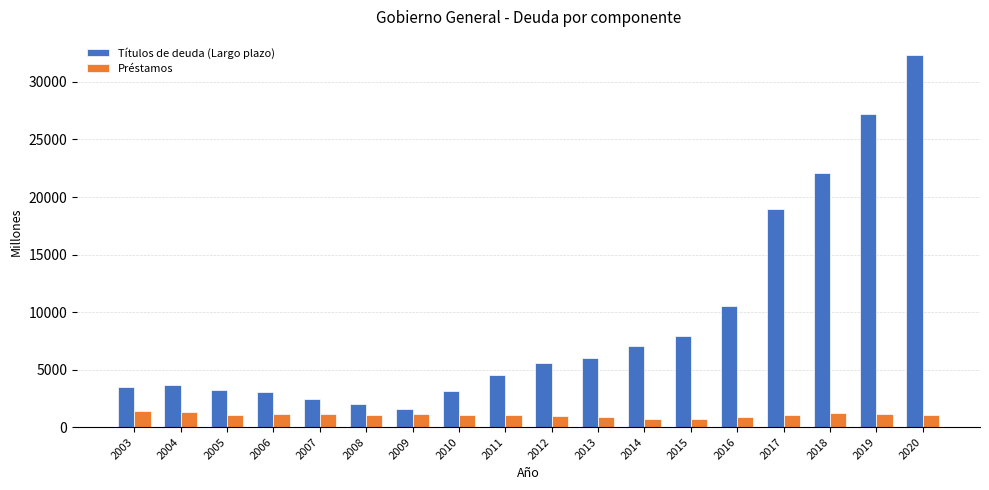

What value does the Préstamos series have at 2016, to the nearest 100?

900